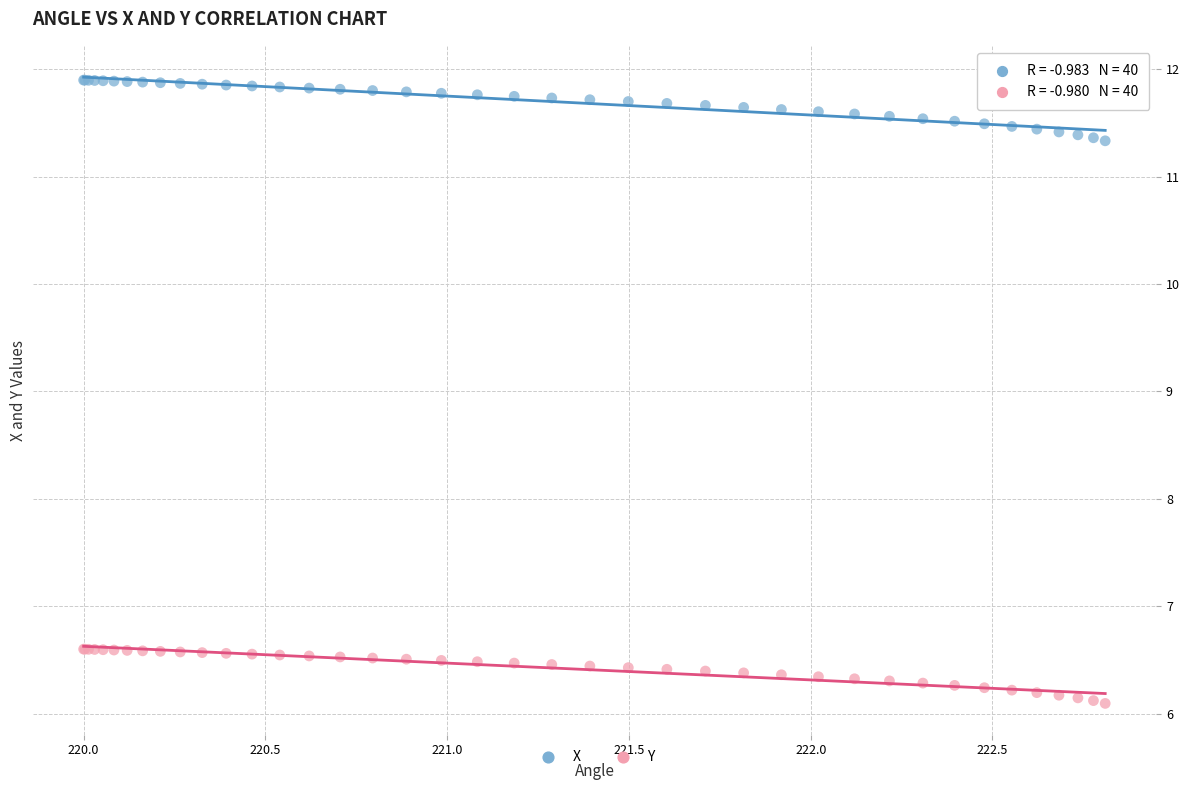

What are all the series names shown in the legend?

X, Y